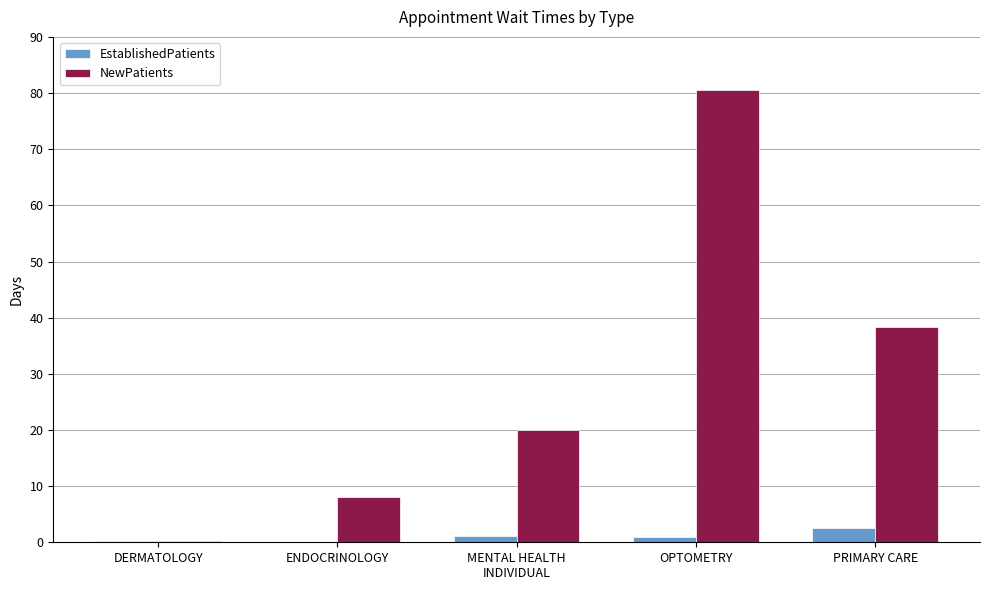

Between DERMATOLOGY and PRIMARY CARE, which series saw the biggest shift?

NewPatients